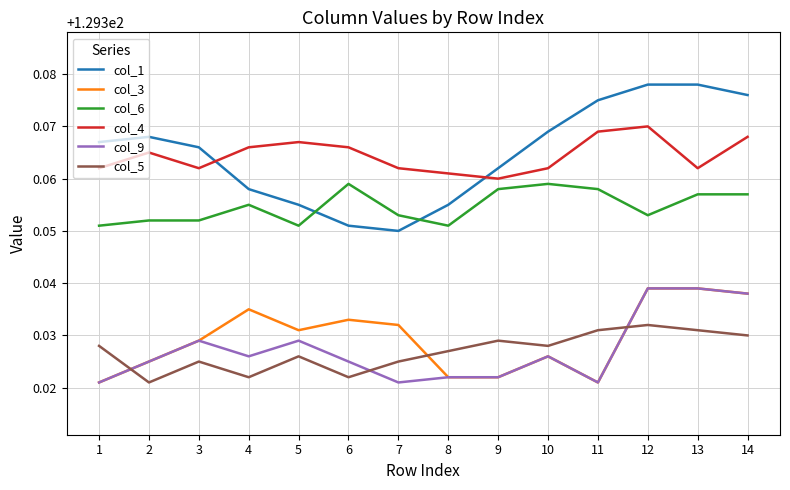

True or false: col_3 and col_6 intersect in this chart.

False